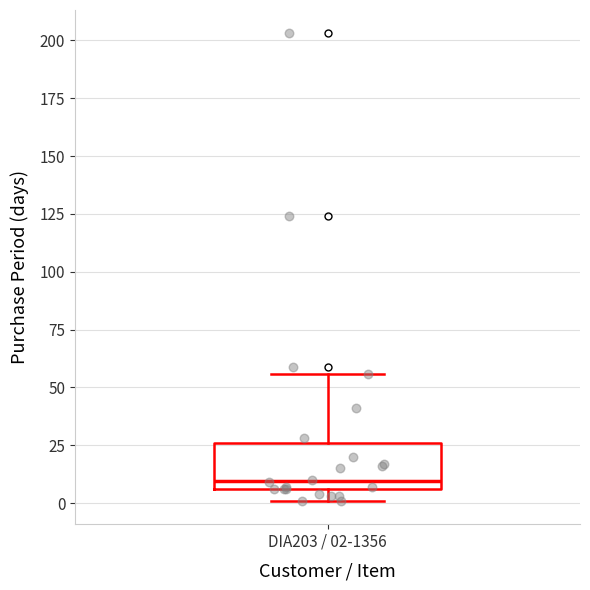

Transcribe this box plot: give where the median line is, the range the box spans, and where the two whiskers end, as read against the y-axis. The values are not printed on the chart, so give them approximately, as read against the axis.

median 10, box 5 to 25, whiskers 0 to 55